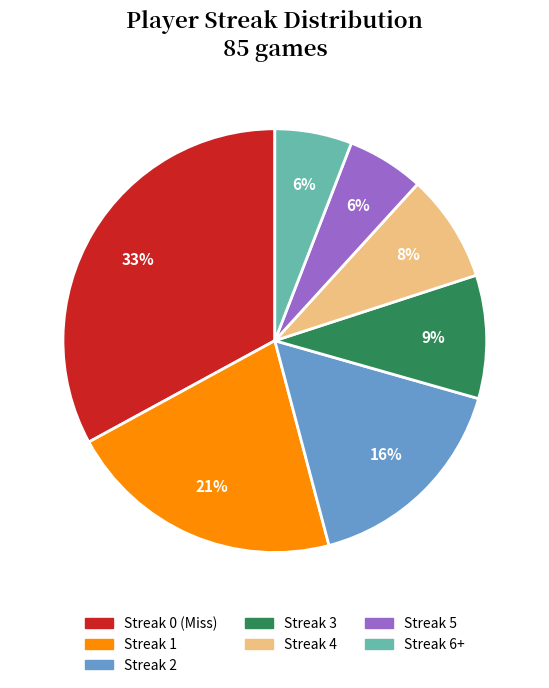

Is there a majority slice in this chart?

No